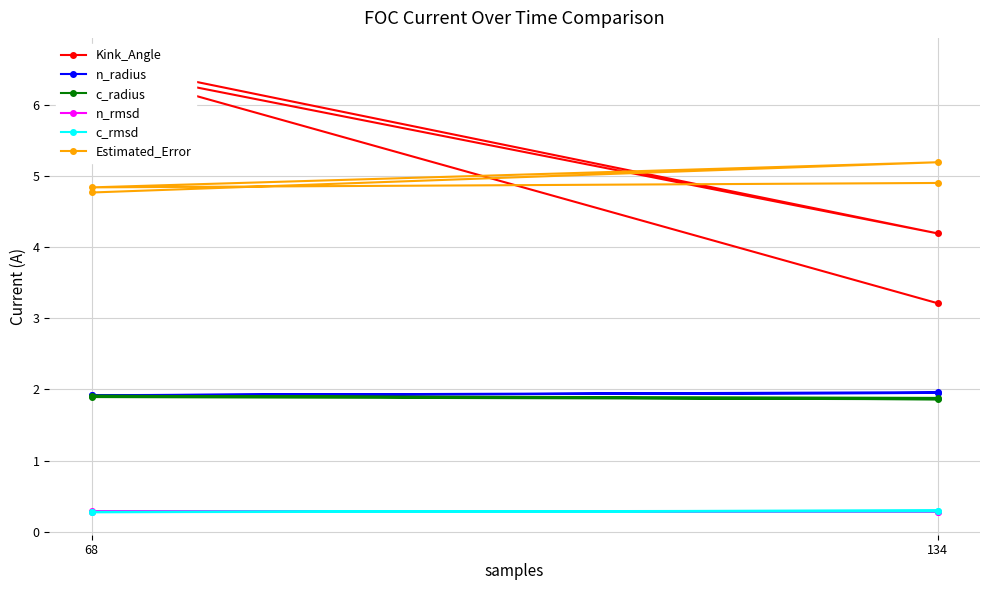

Is the value of Estimated_Error at 134 greater than the value of c_rmsd at 134?

Yes